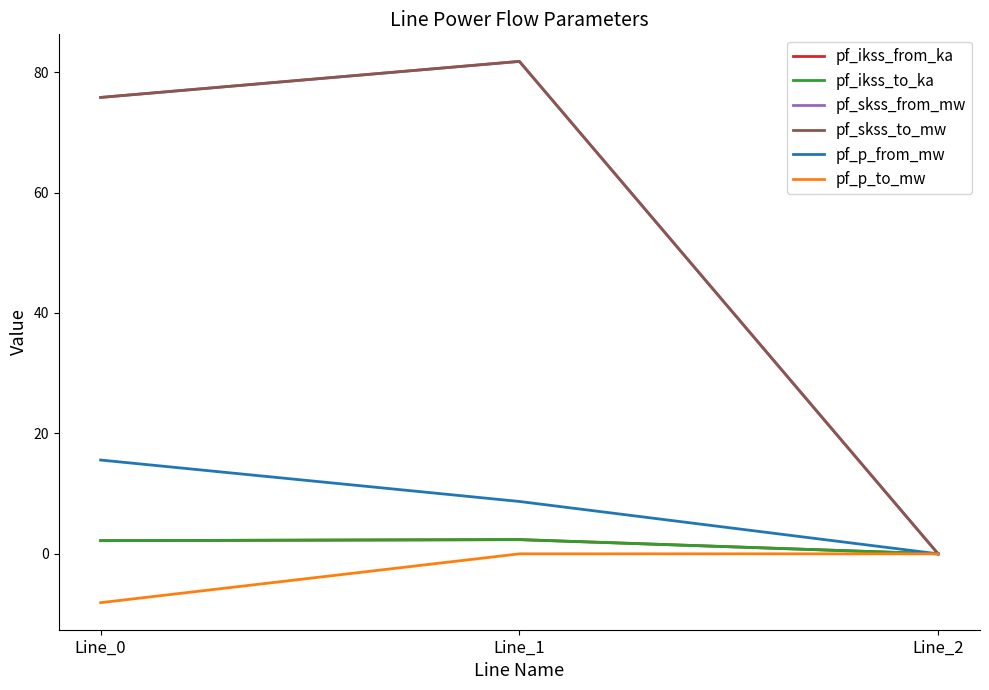

At which category is the sum across all series the highest?

Line_1